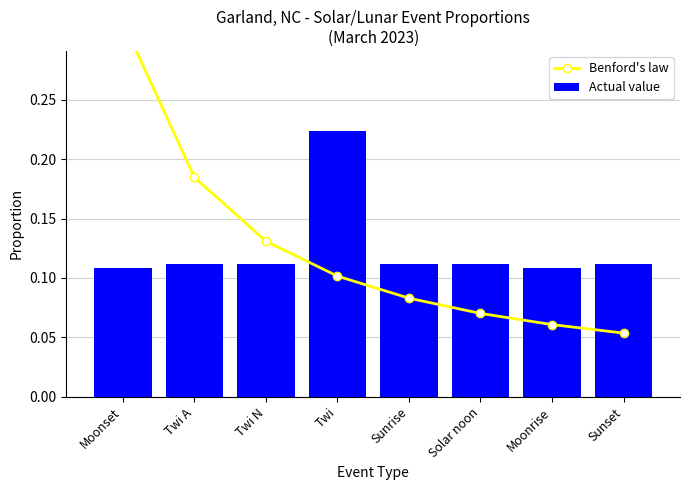

What is the value of the Benford's law bar at the 2nd from the left?

0.2